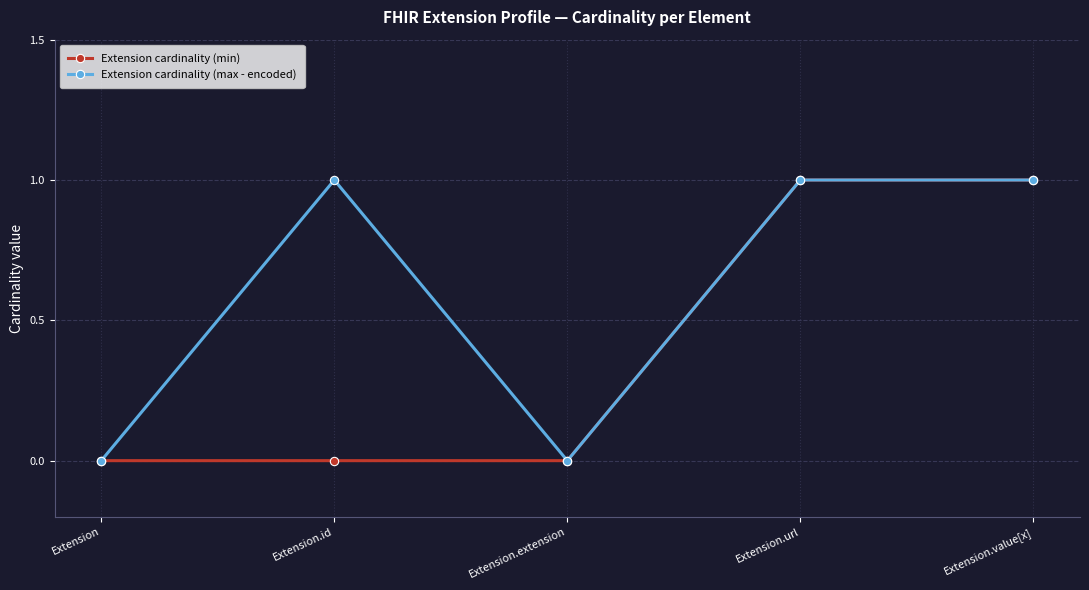

True or false: Extension cardinality (min) has a value of 0 at Extension.

True